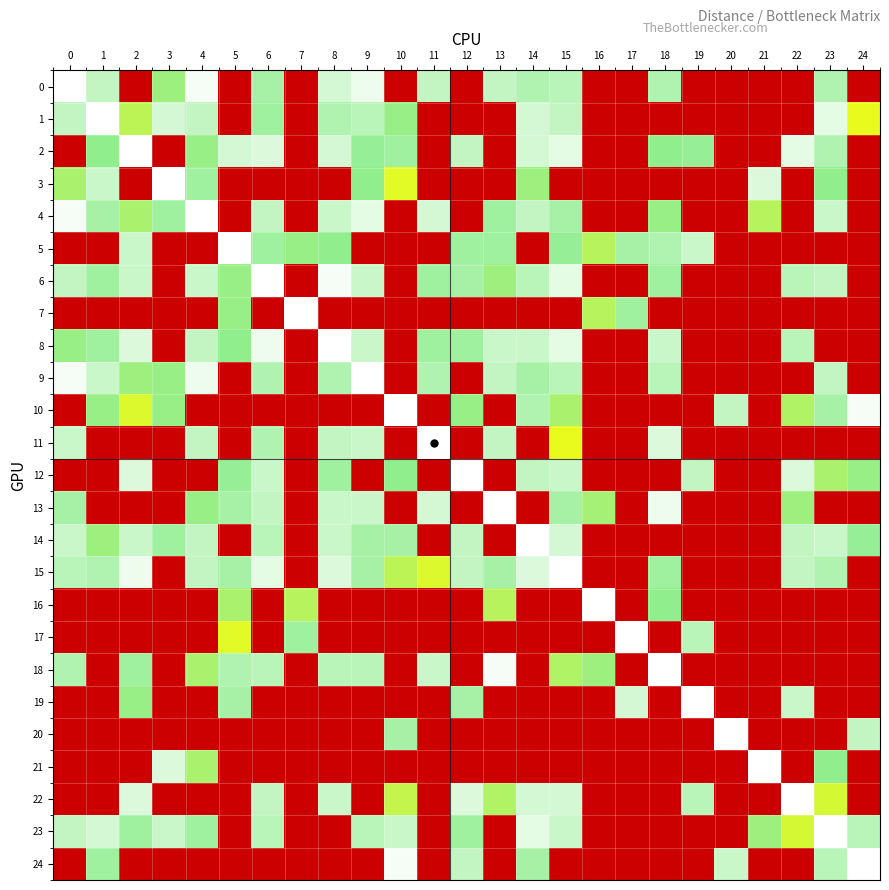

At which category does the chart reach its peak across all series?

2